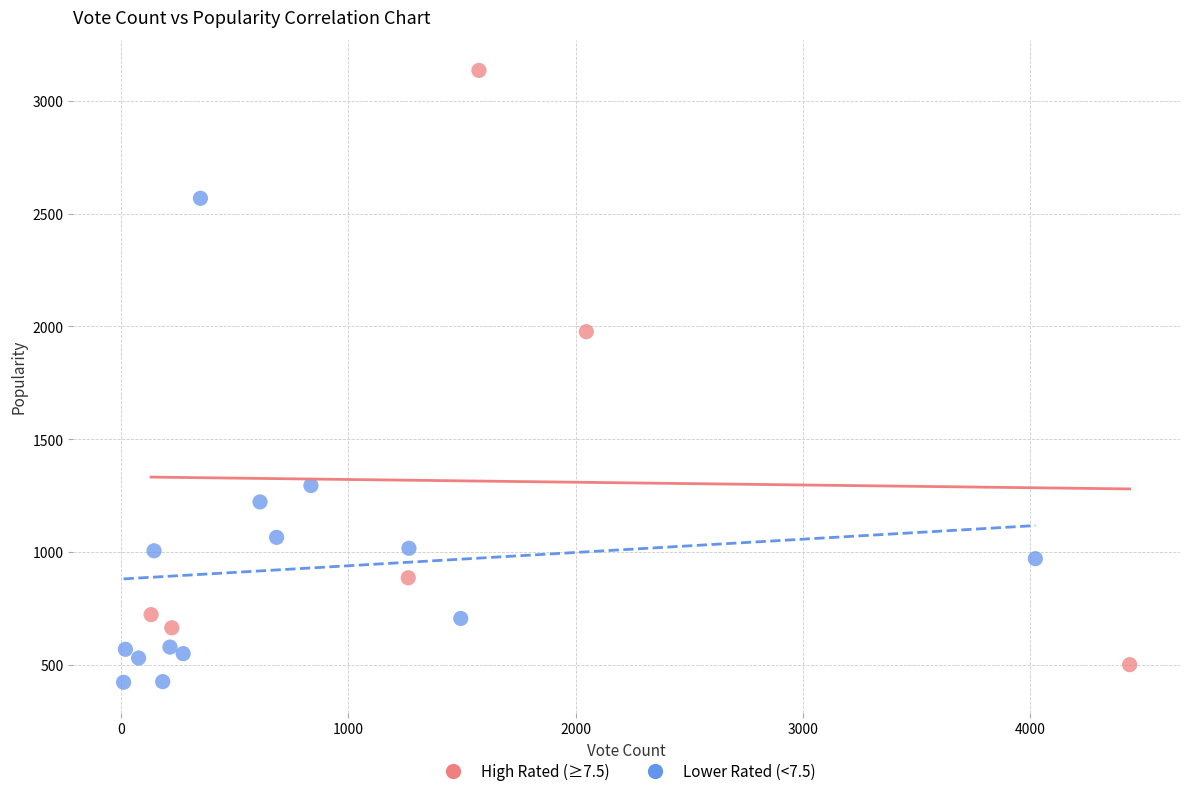

Which series contains the highest Y value?

High Rated (≥7.5)